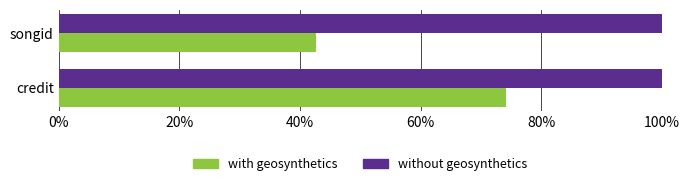

Rank the series by their average value, from highest to lowest.

without geosynthetics, with geosynthetics